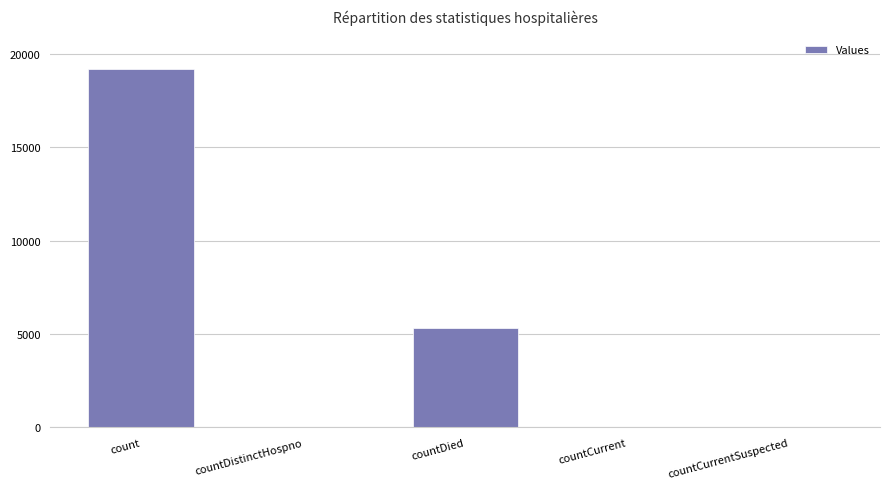

Is it true that the value at count is 19202?

True